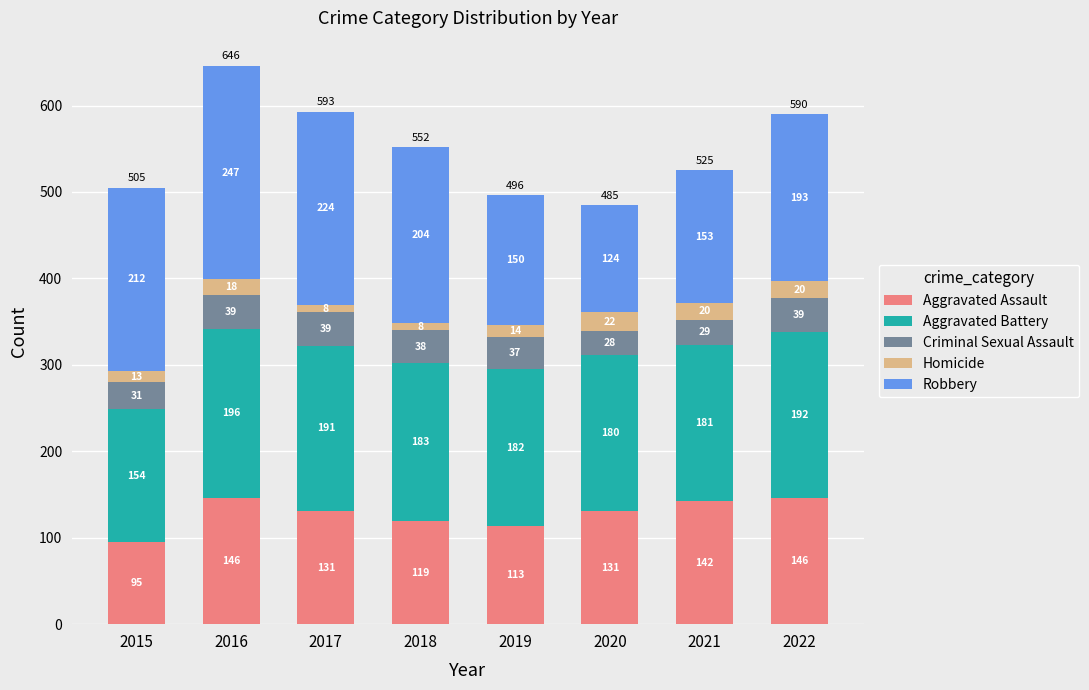

True or false: Aggravated Assault has a value of 56 at 2015.

False